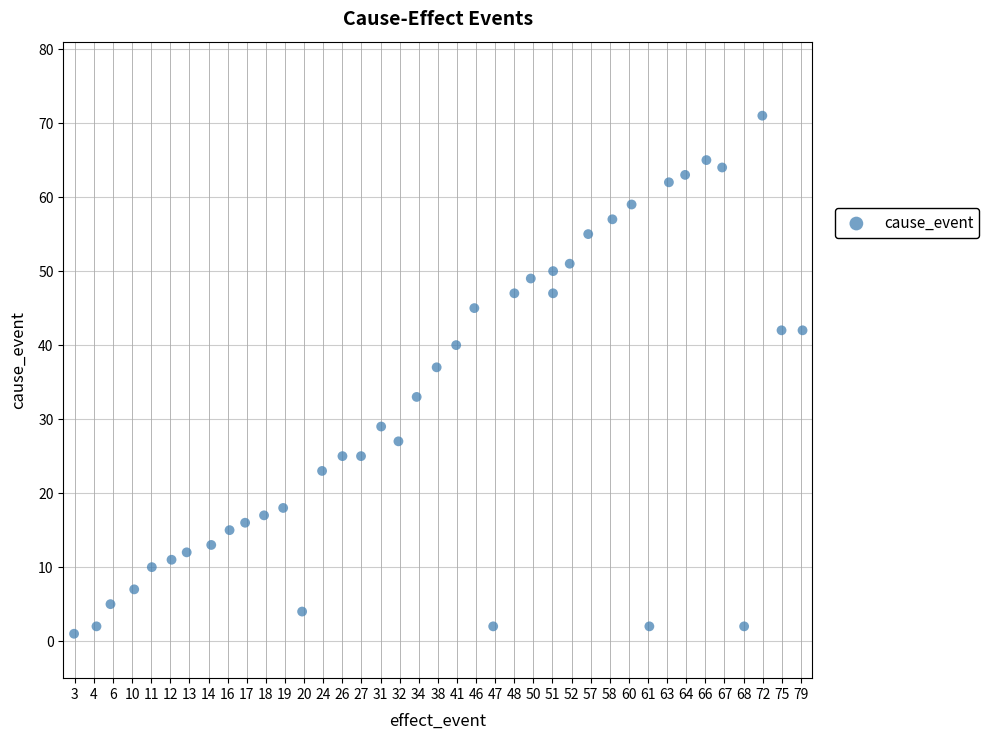

What is the range of Y values (max minus min)?

70